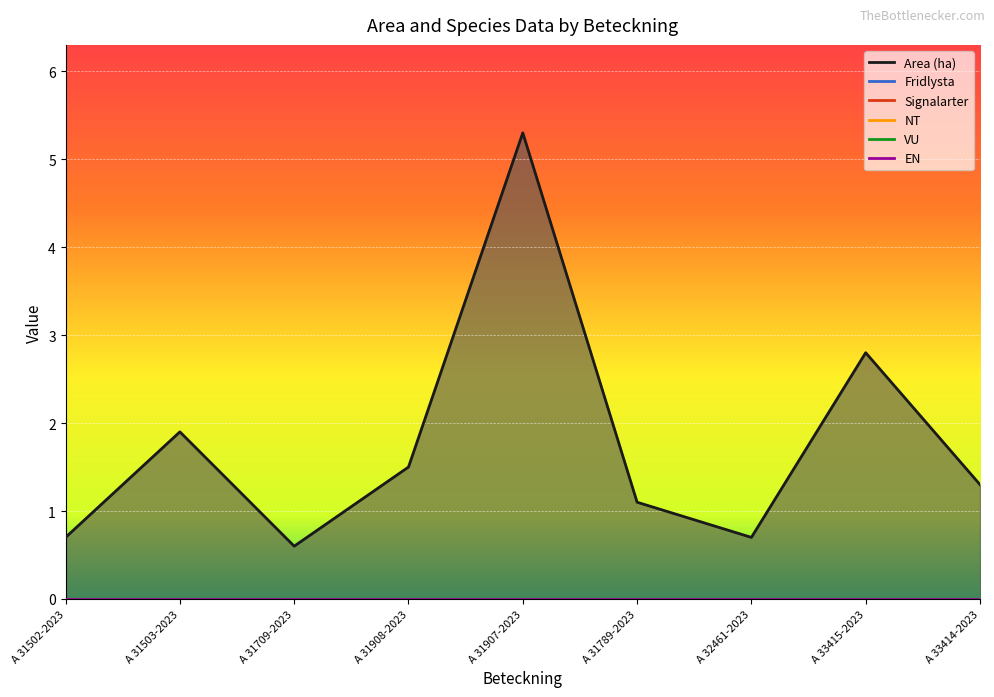

True or false: Fridlysta and NT cross at least once.

False